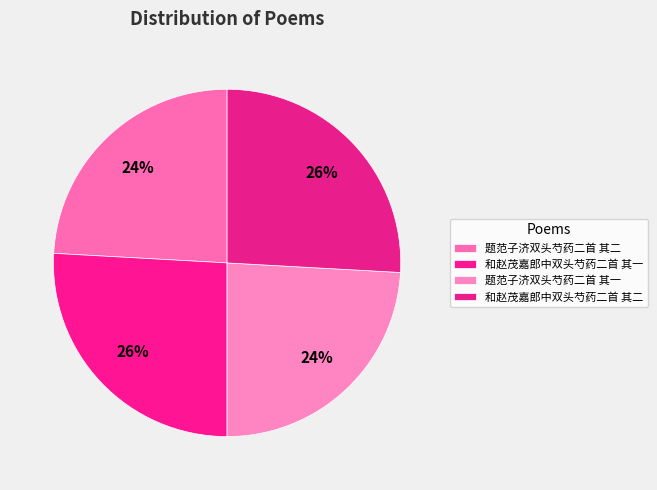

To the nearest percent, what portion does 题范子济双头芍药二首 其二 represent?

24%